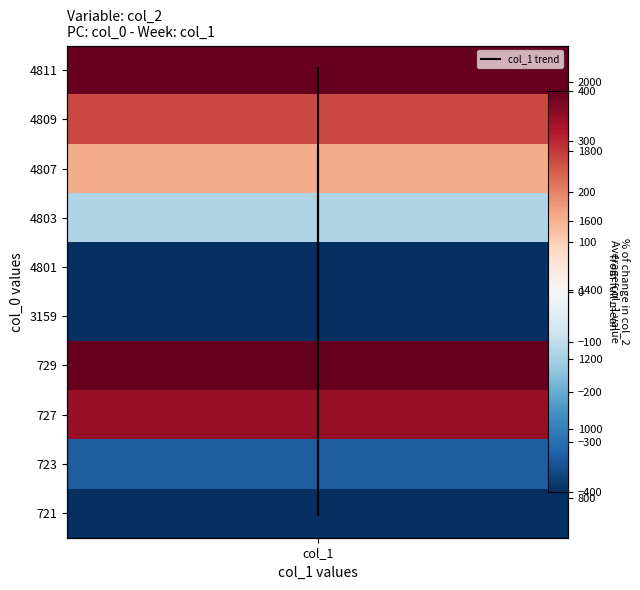

What is the difference between the second highest and minimum values?

1055